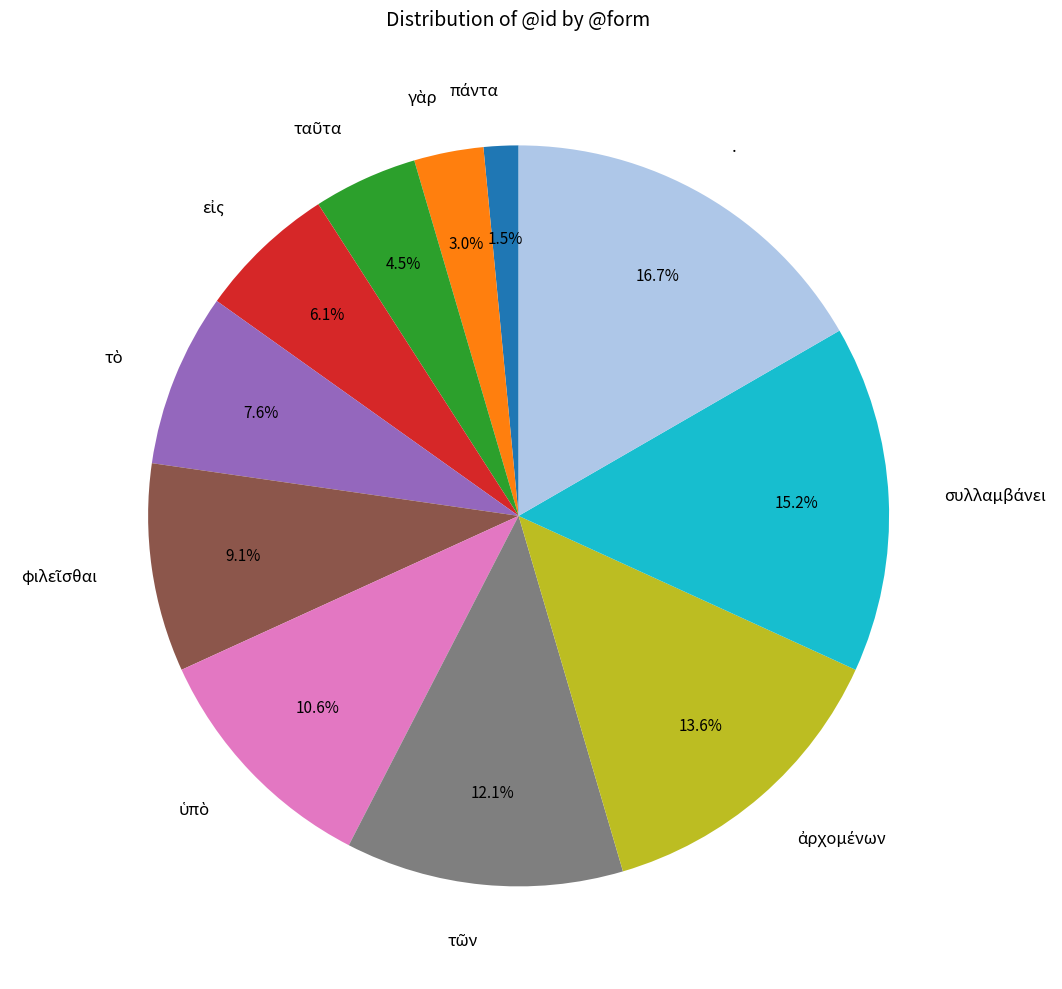

Is there a majority slice in this chart?

No